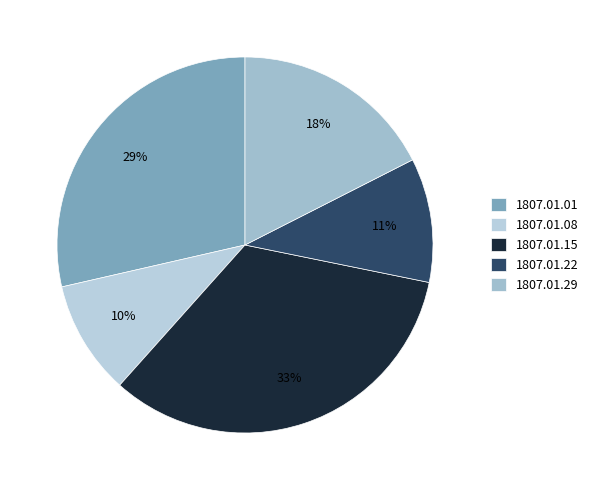

What is the total percentage of 1807.01.22 and 1807.01.01?

39.3%